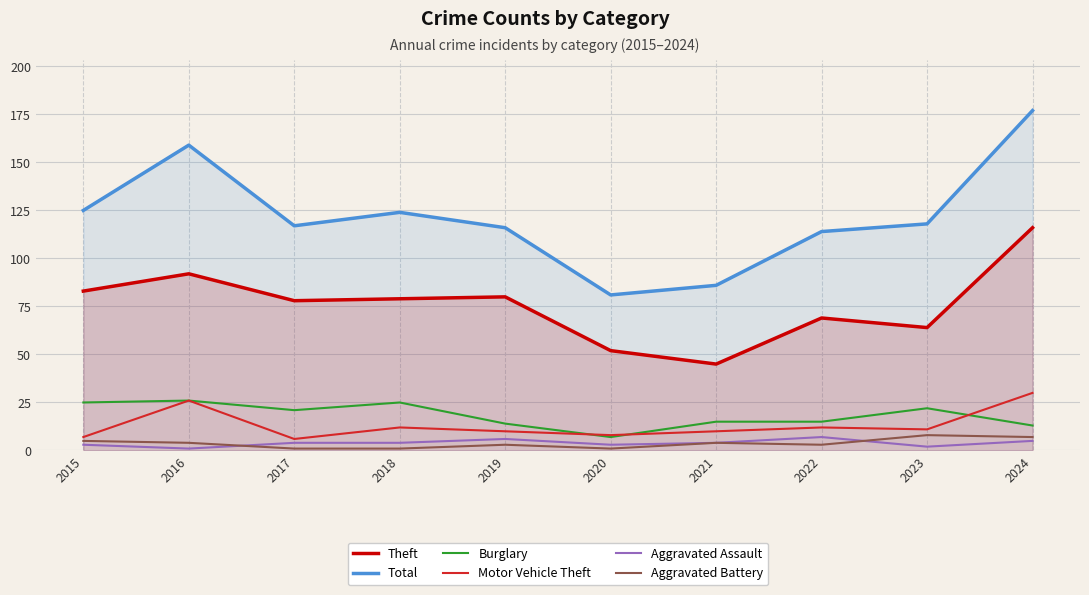

What is the smallest value displayed?

1